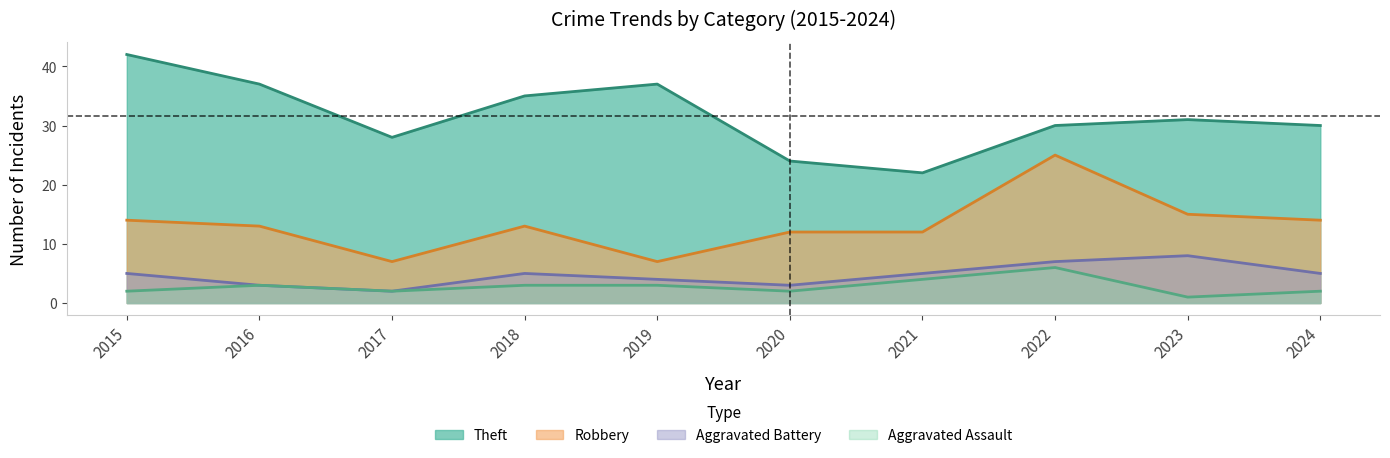

In Aggravated Assault, how many points are higher than both neighbors (excluding endpoints)?

2